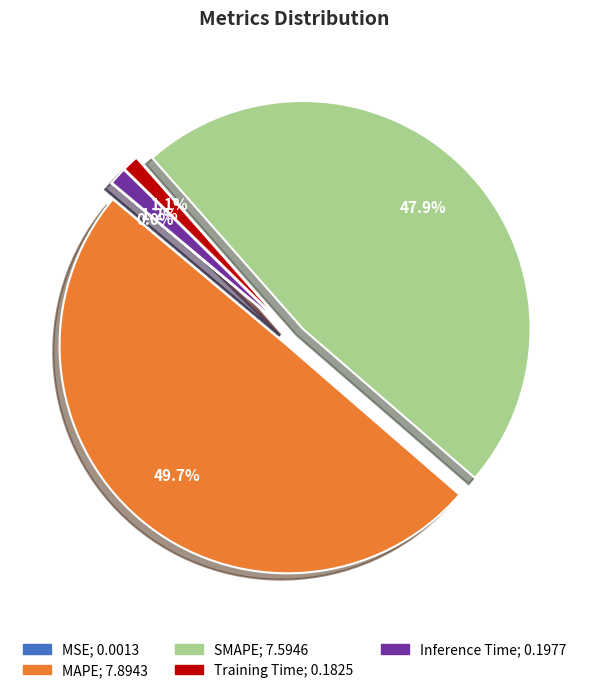

True or false: SMAPE accounts for 38% of the total.

False